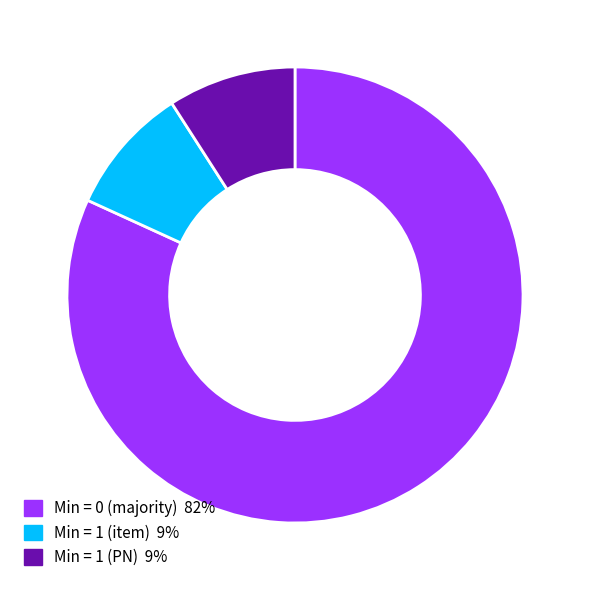

Does any single category account for the majority?

Yes